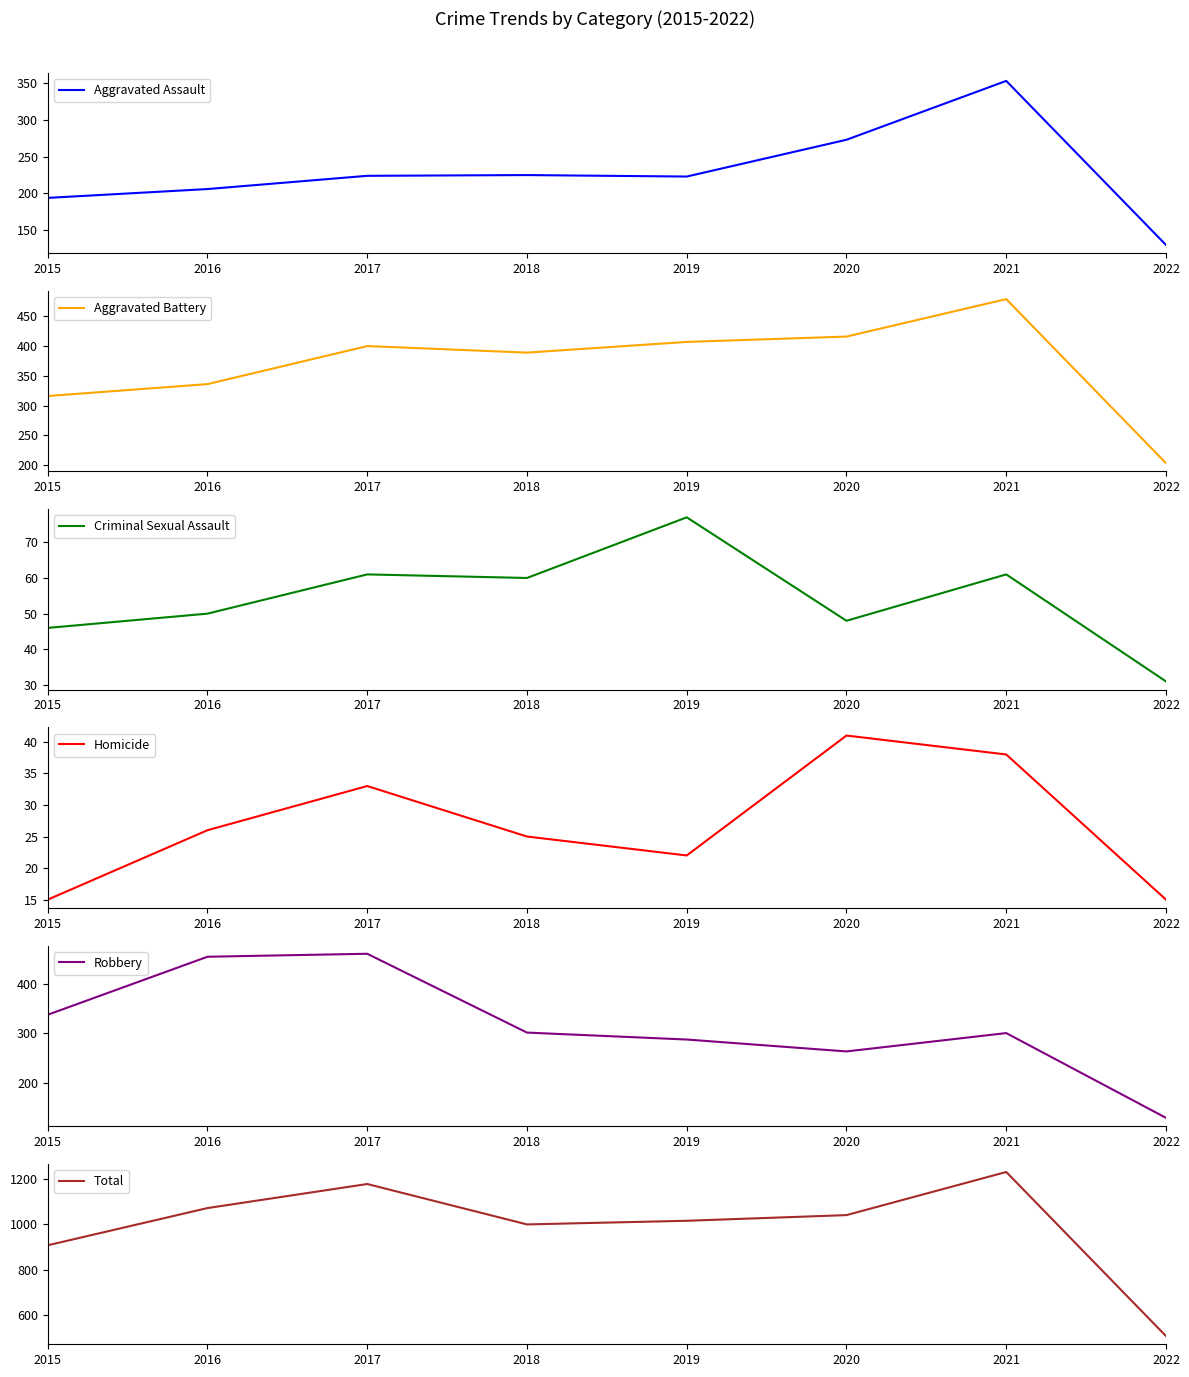

The Aggravated Battery series shows 307 at 2022. True or false?

False